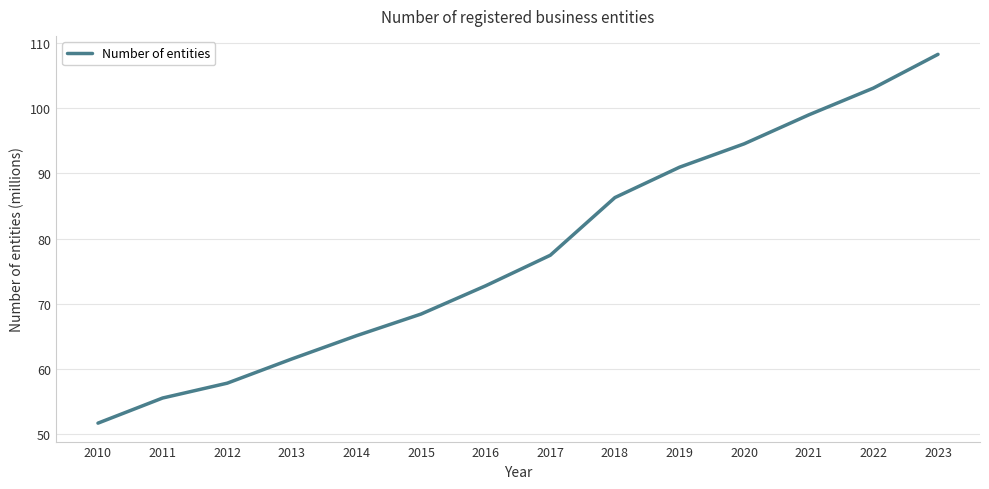

How many lines are shown in the chart?

1